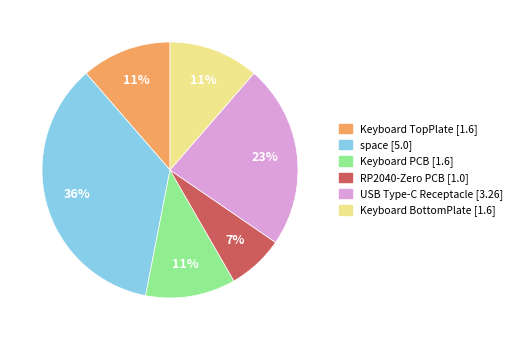

The RP2040-Zero PCB slice represents 13% of the pie. True or false?

False